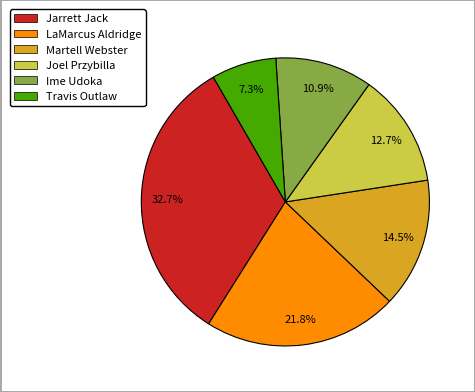

Does Martell Webster represent more than half of the total?

No